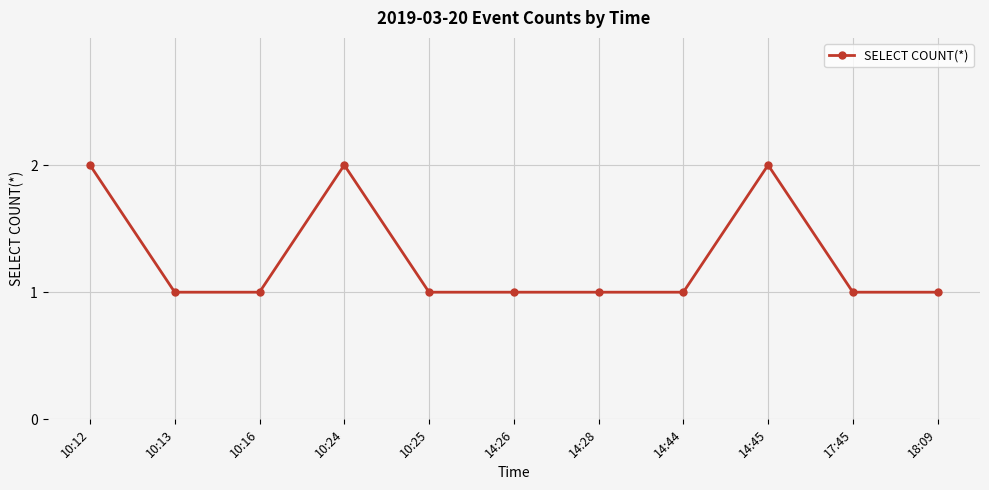

At which category does the data reach its first local peak?

10:24